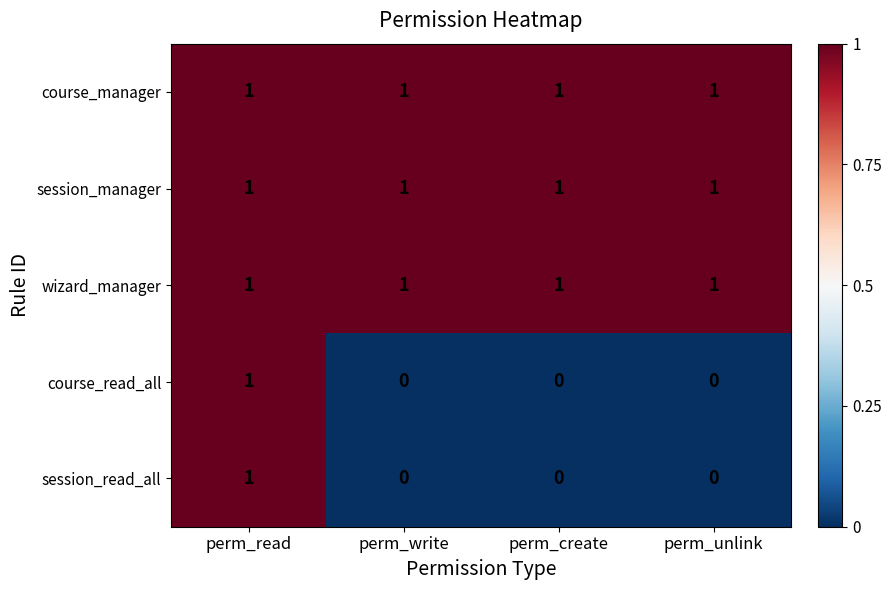

Which category has the highest value in the session_read_all series?

perm_read